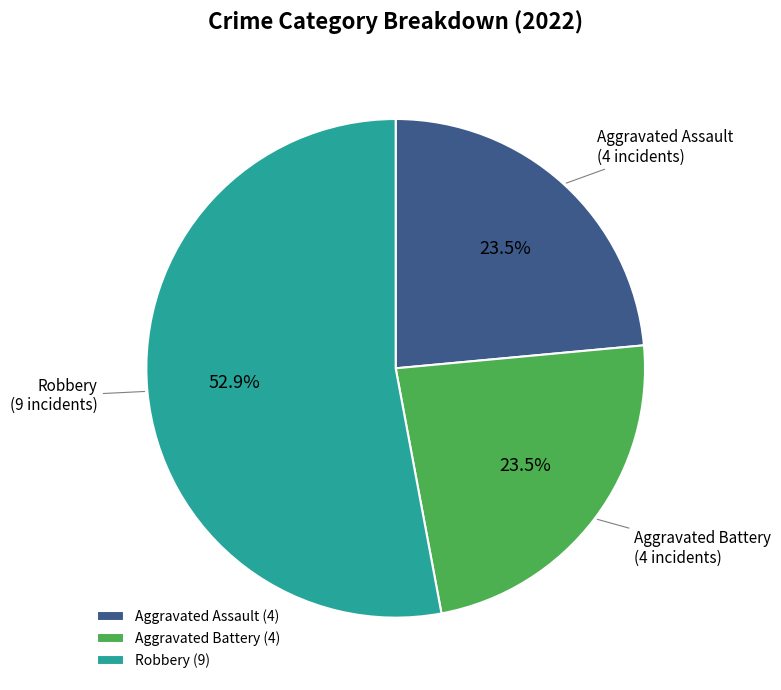

What is the total percentage of Robbery and Aggravated Battery?

76.5%